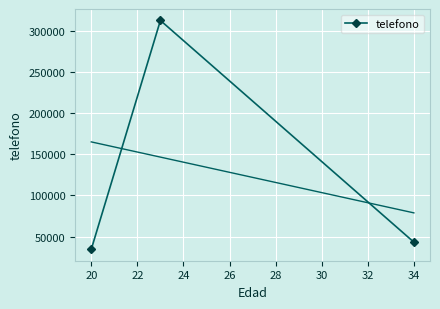

What is the lowest value of the telefono series?

34567